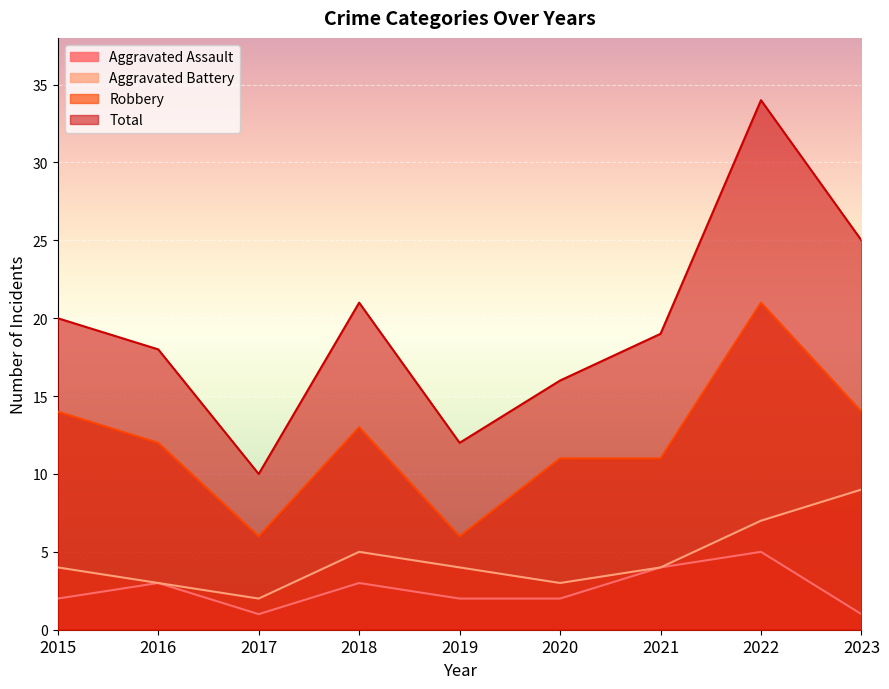

The Aggravated Assault series shows 3 at 2019. True or false?

False